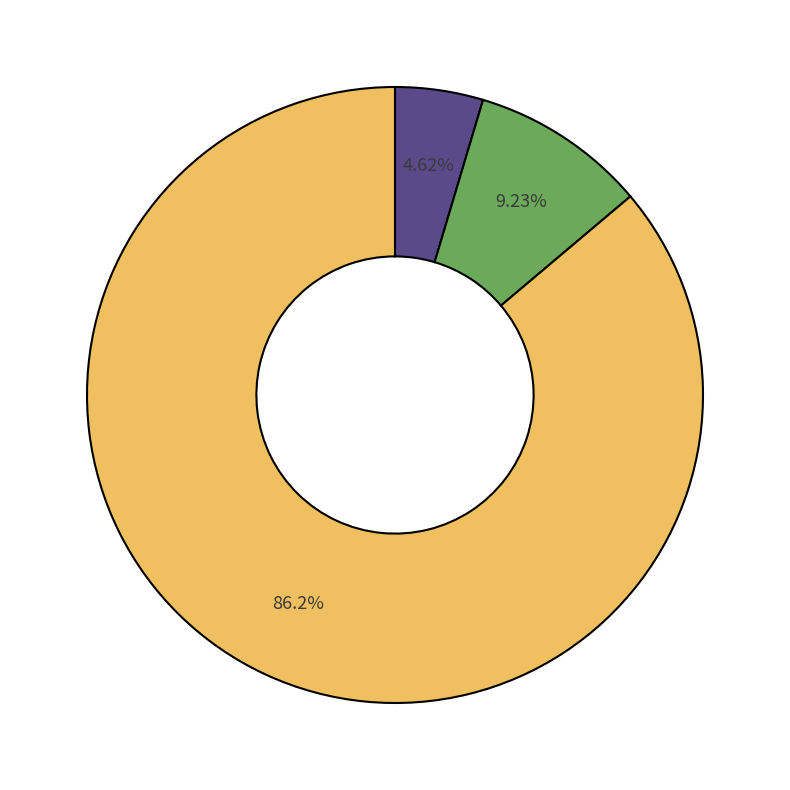

Is there a majority slice in this chart?

Yes